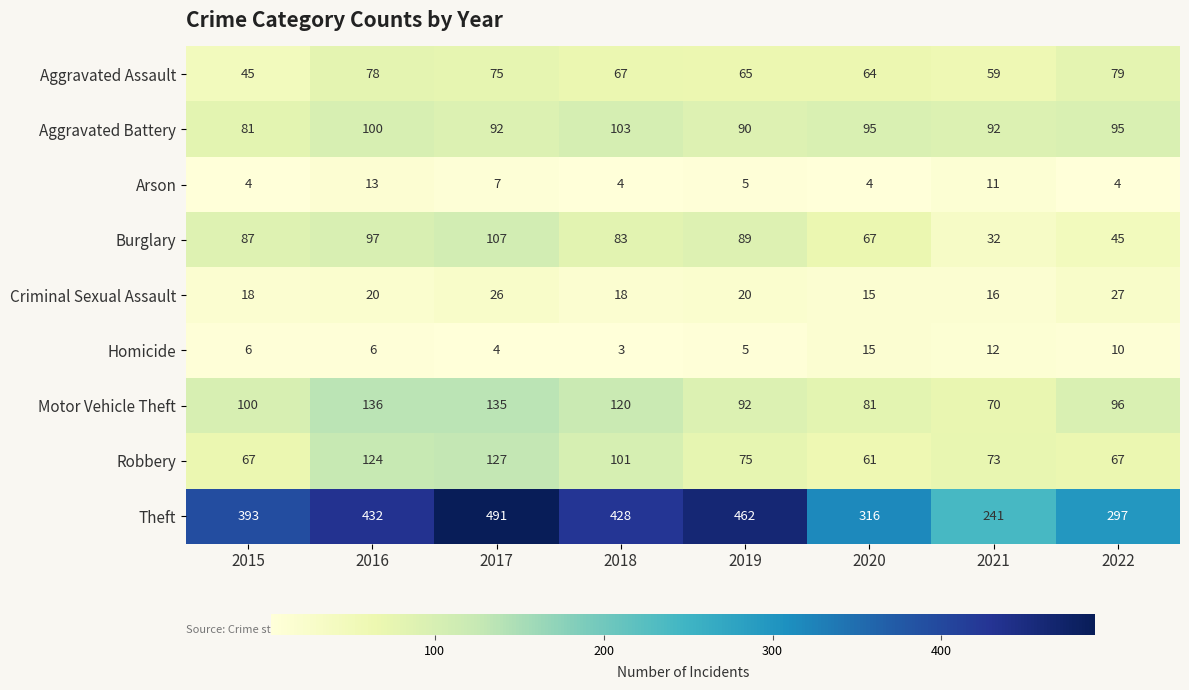

How many values in the Burglary series are below 87?

4